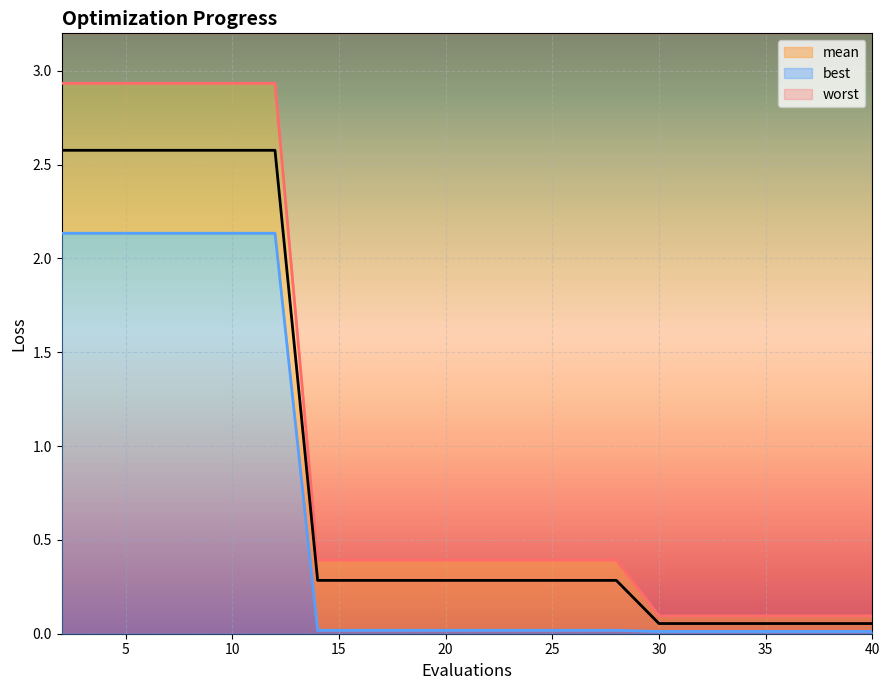

Between 4 and 34, which is larger?

4